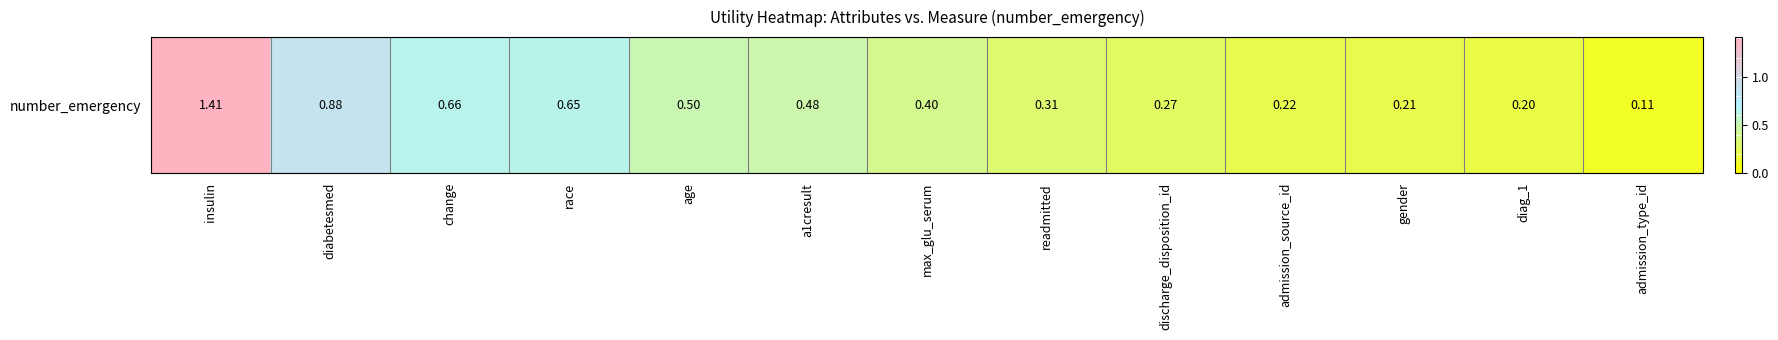

What is the change in value from race to diag_1?

-0.5